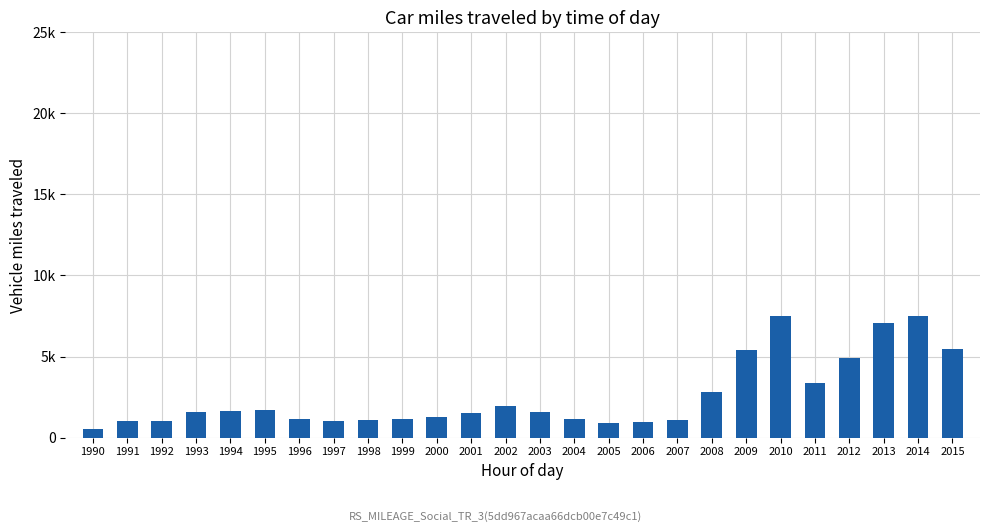

What is the difference between the values at 1993 and 1992?

546.1